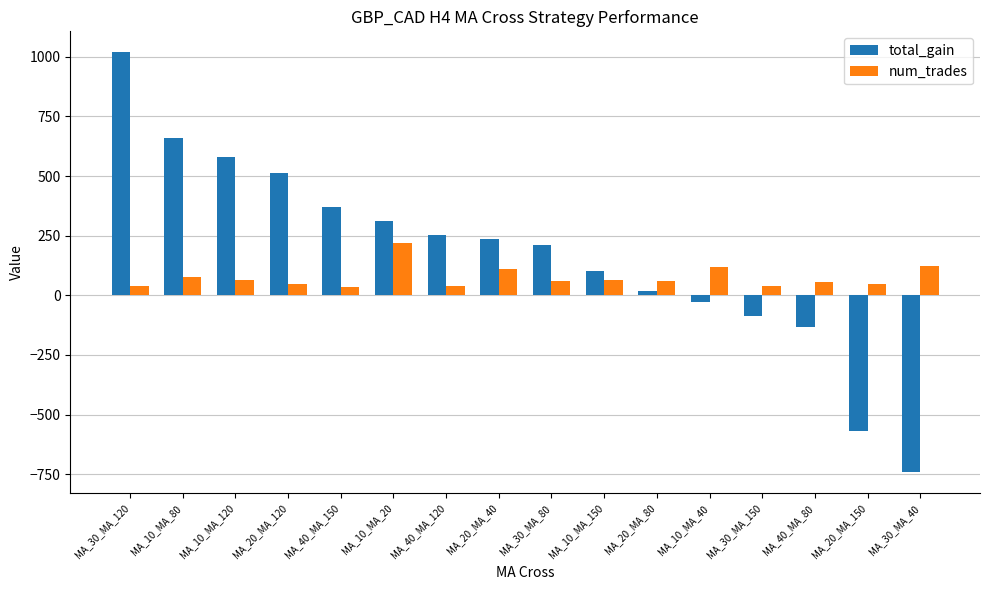

What is the sum of all total_gain values?

2724